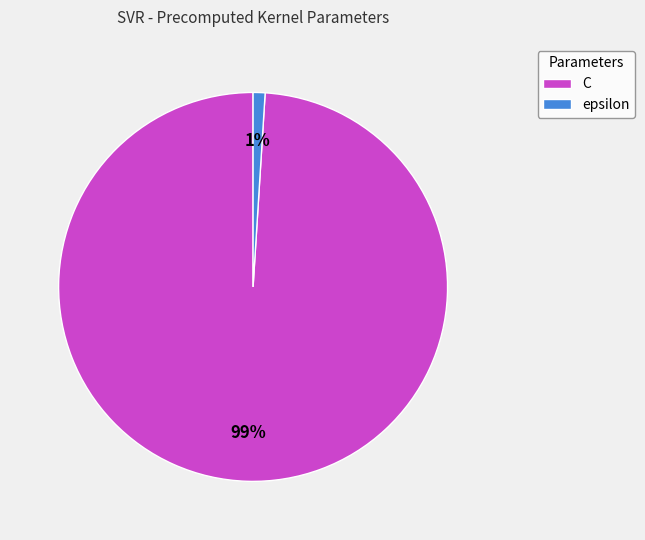

Is it true that epsilon is 10% of the pie?

False